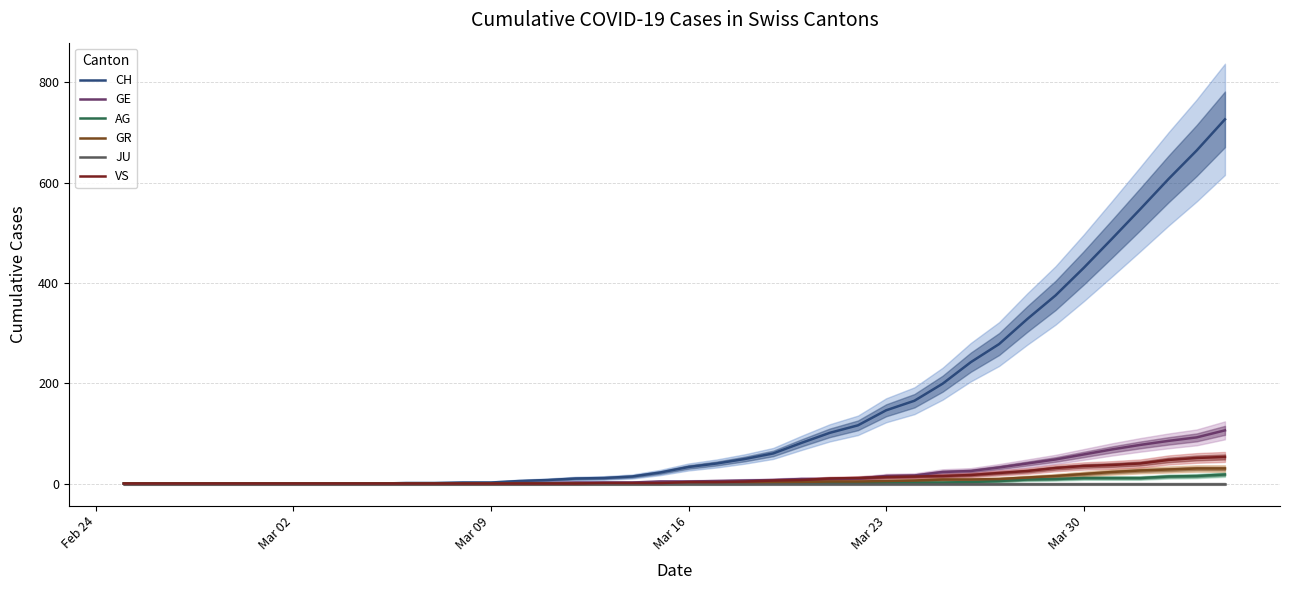

What is the difference between the maximum and second lowest values in the CH series?

726